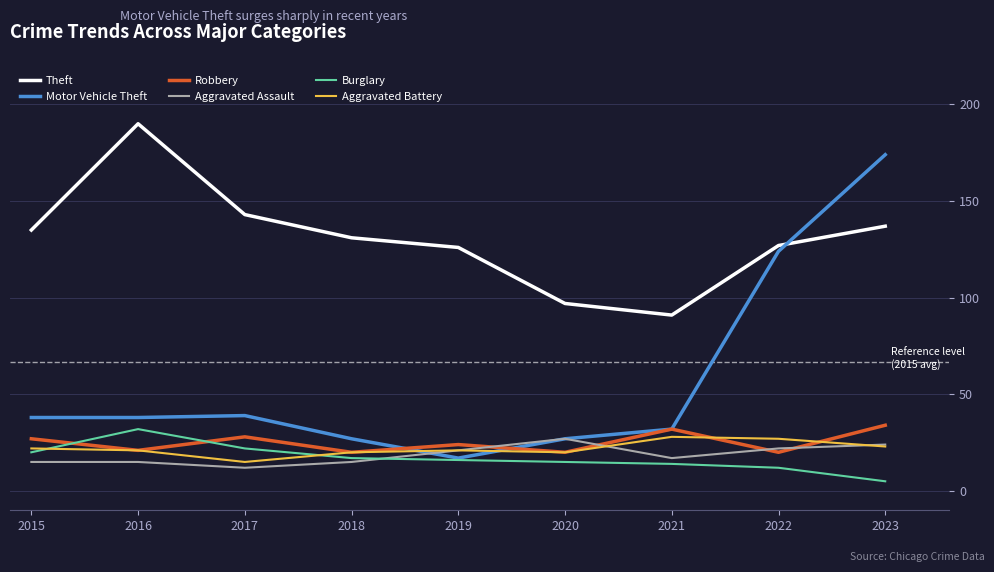

At which category does Aggravated Battery reach its first local valley?

2017